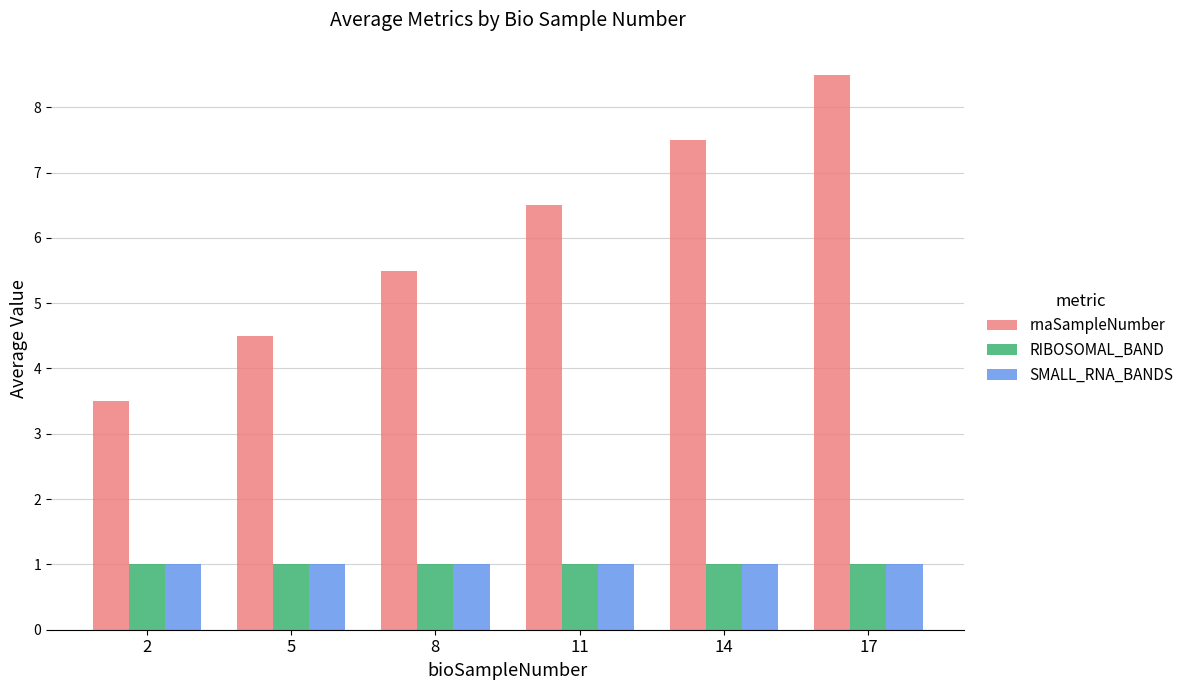

What is the approximate value of RIBOSOMAL_BAND at 17?

1.0